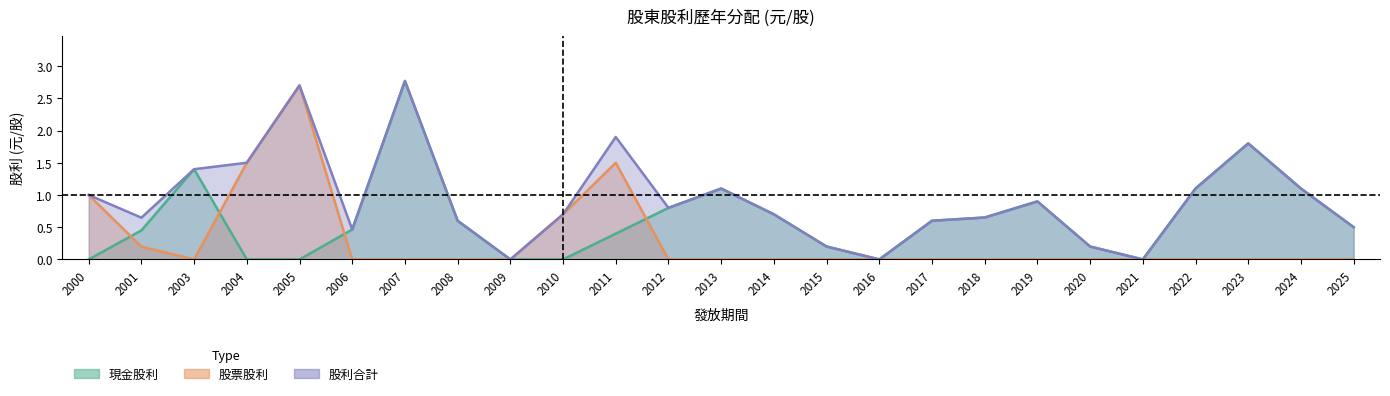

How many positive values does the 股票股利 series have?

6